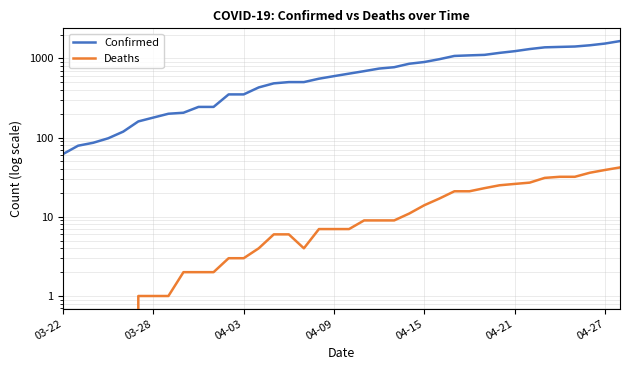

Which series changed the most between 9 and 35?

Confirmed